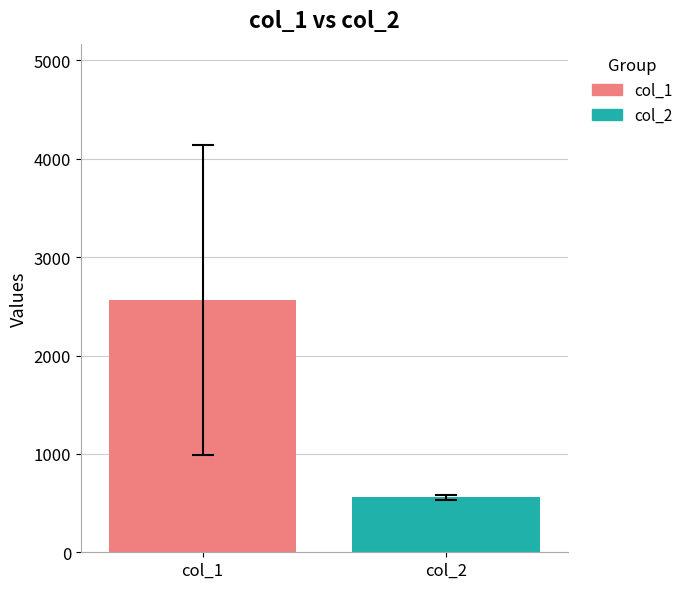

List the series in order of their overall mean, highest first.

col_1, col_2